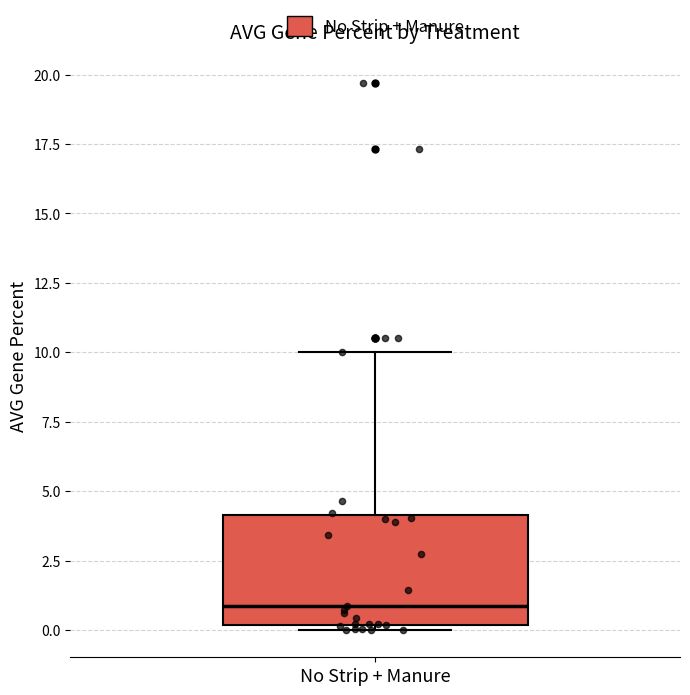

Transcribe this box plot: give where the median line is, the range the box spans, and where the two whiskers end, as read against the y-axis. The values are not printed on the chart, so give them approximately, as read against the axis.

median 1, box 0 to 4, whiskers 0 (just below the box's lower edge) to 10